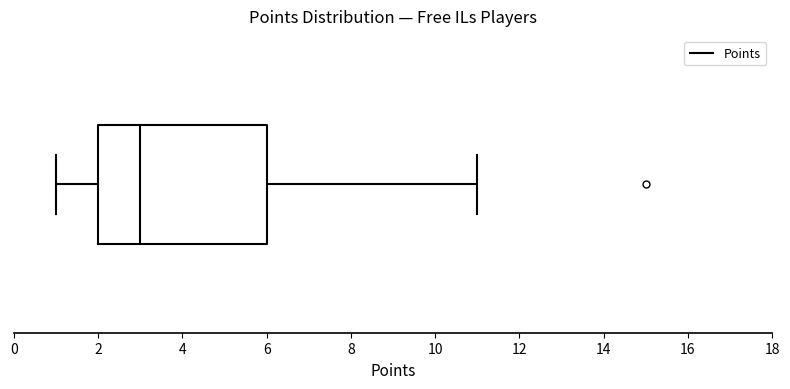

Where does the left whisker of the box end on the x-axis? The values are not printed on the chart, so give them approximately, as read against the axis.

1